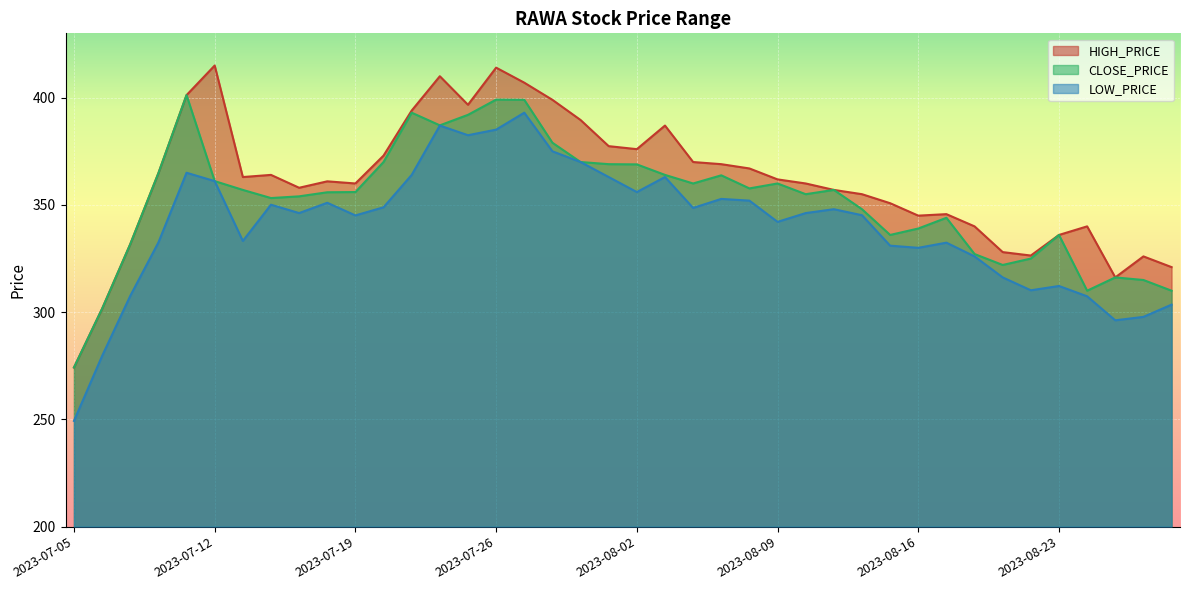

Which category has the highest value across all series?

2023-07-12